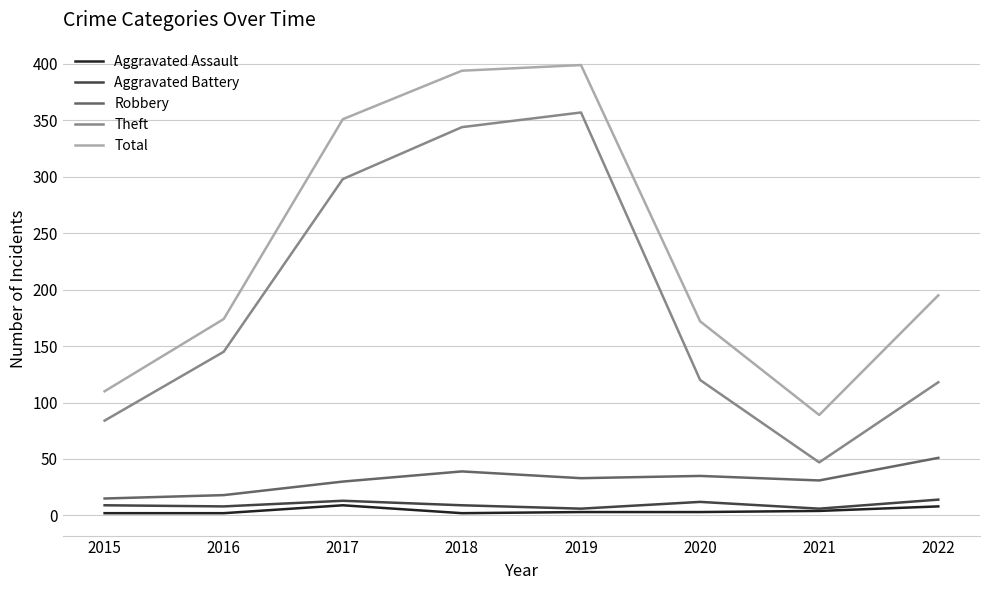

Count the number of data series in this chart.

5